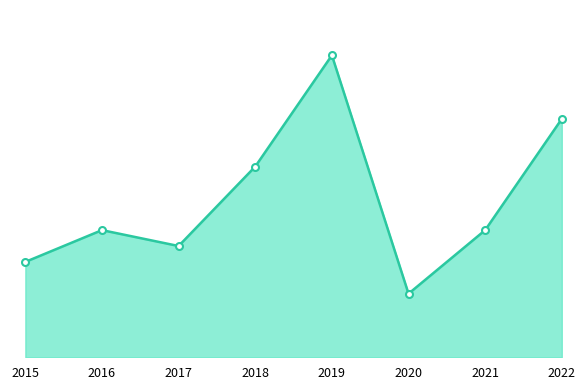

What is the difference between the maximum and minimum values?

15